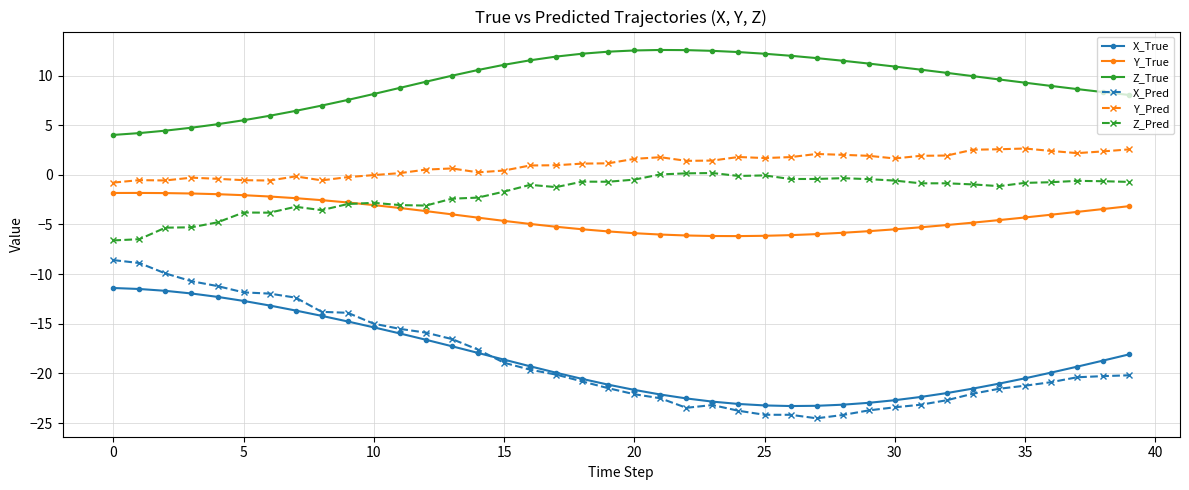

What is the lowest value of the X_Pred series?

-24.5